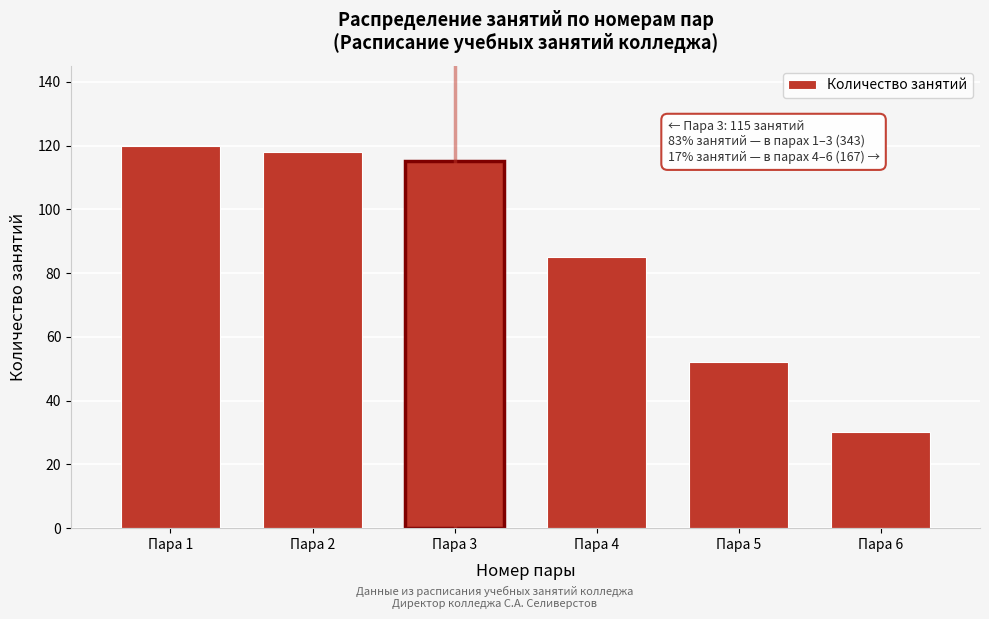

Reading right to left, extract all data points from this chart.

Пара 6=30	Пара 5=52	Пара 4=85	Пара 3=115	Пара 2=118	Пара 1=120